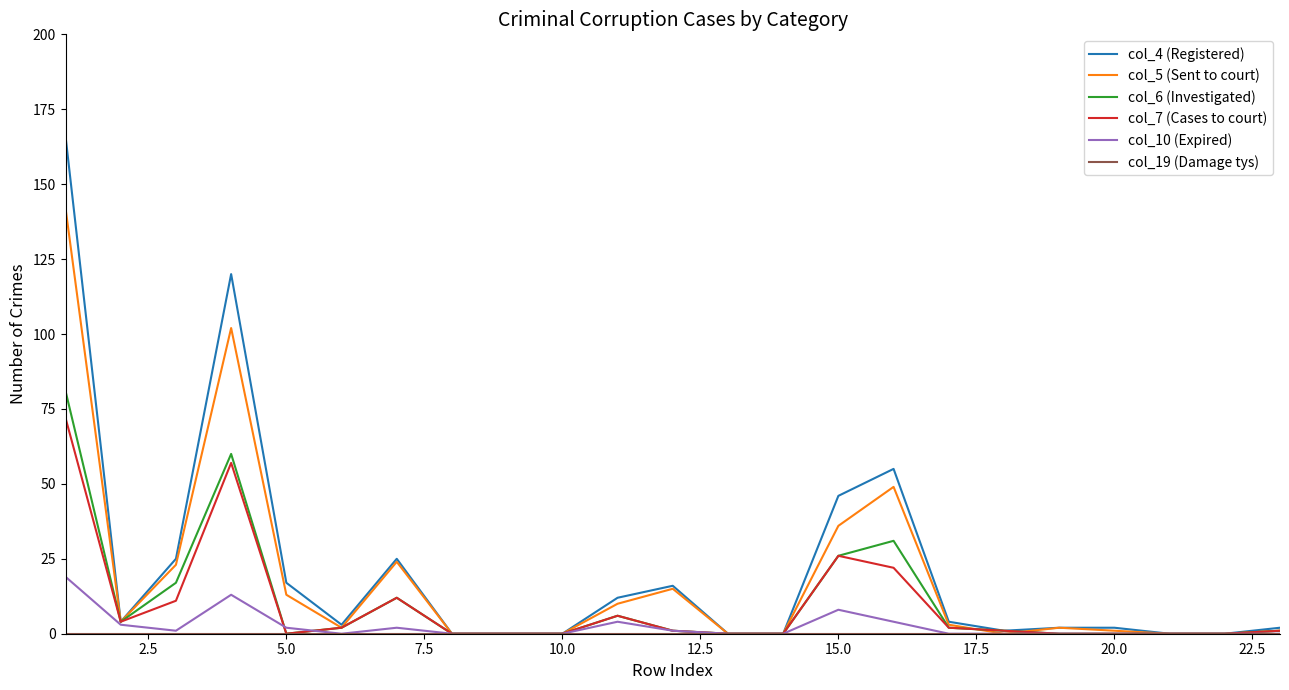

Which series has the largest range (max minus min)?

col_4 (Registered)